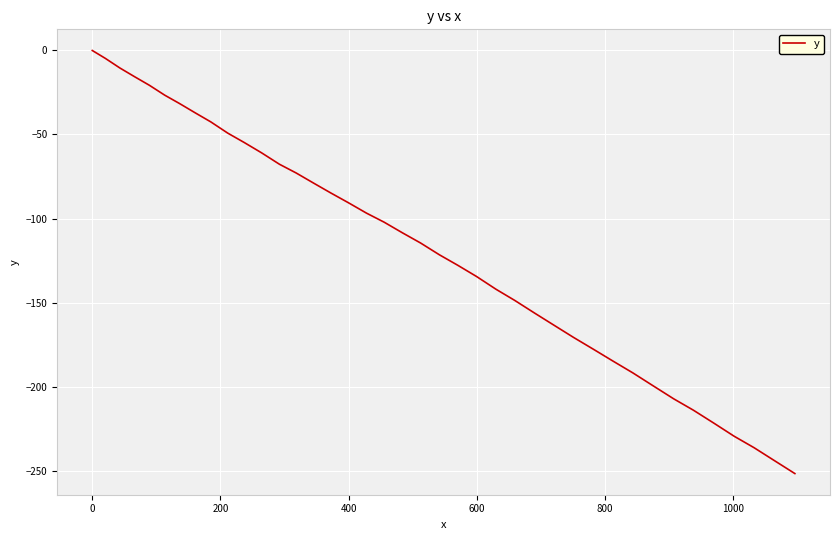

What is the minimum value shown in the chart?

-251.8